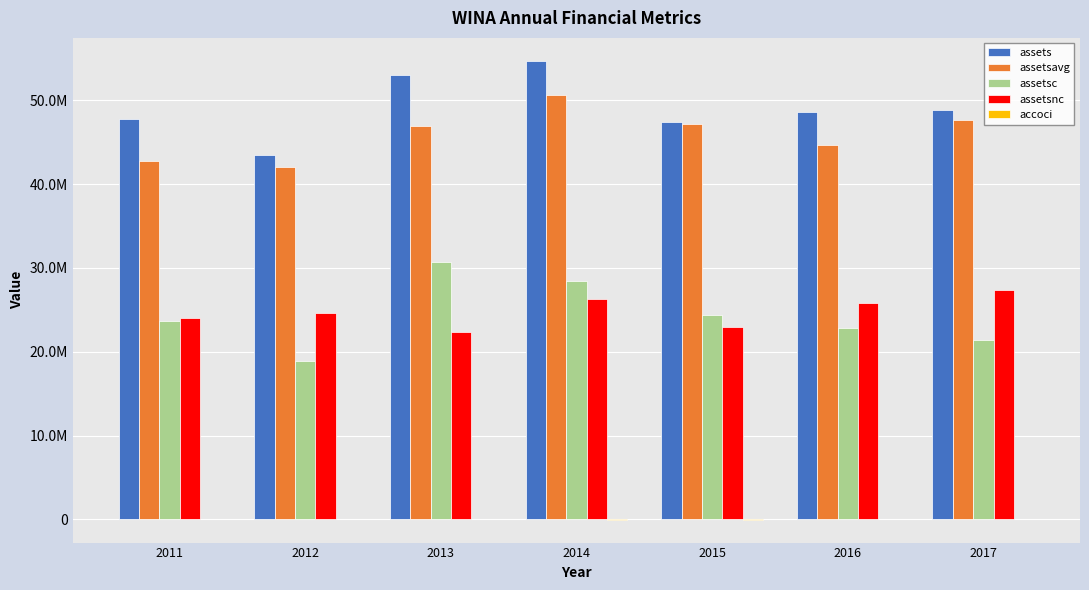

List the labels in order of accoci value, smallest first.

2014, 2015, 2016, 2013, 2012, 2017, 2011